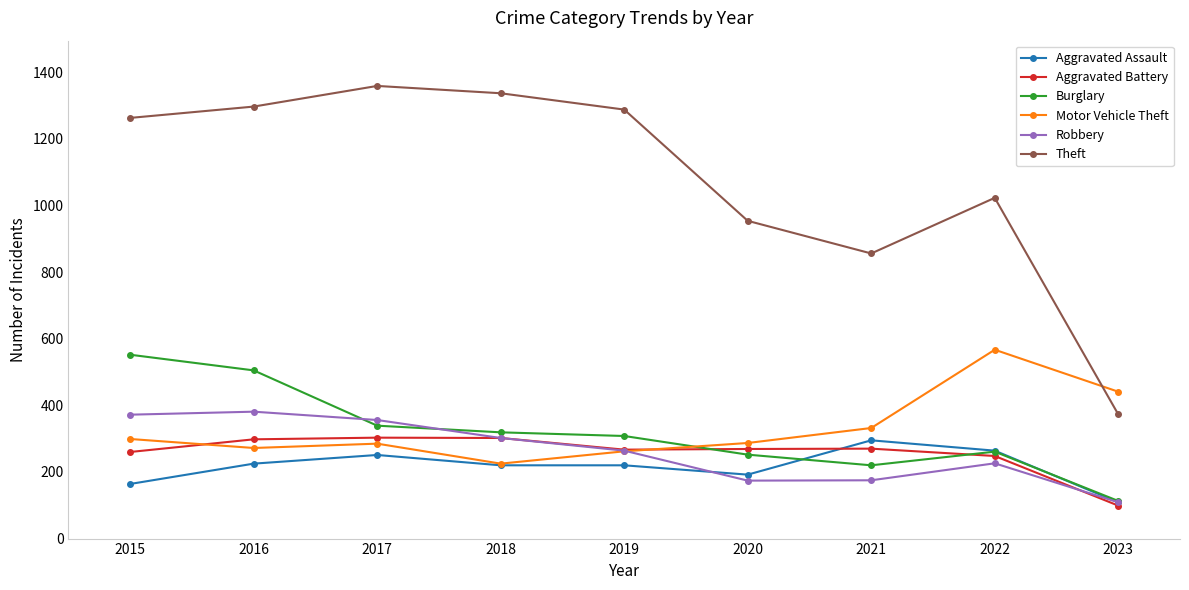

What is the difference between the maximum and minimum values in the Robbery series?

272